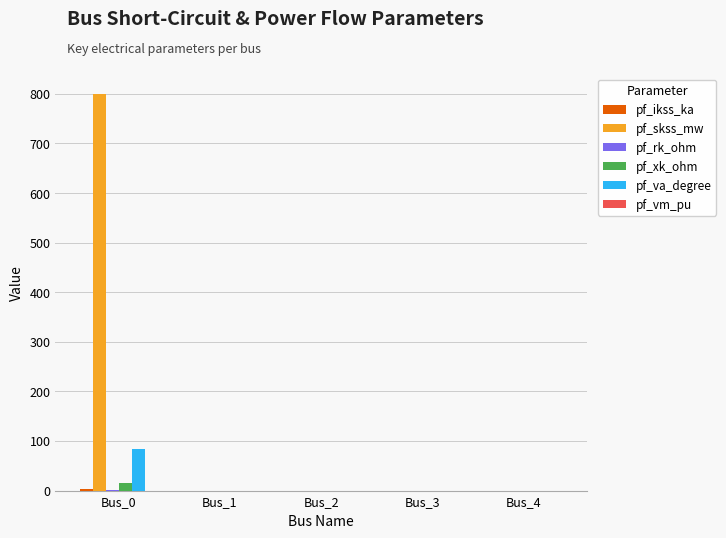

What is the difference between the pf_va_degree values at Bus_1 and Bus_0?

84.3